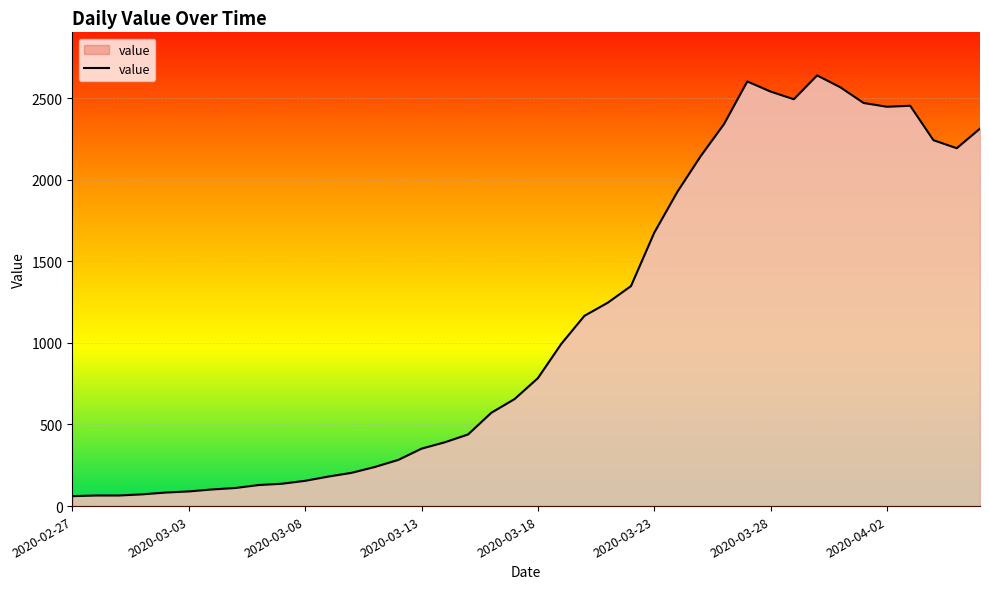

Where is the first local minimum?

31